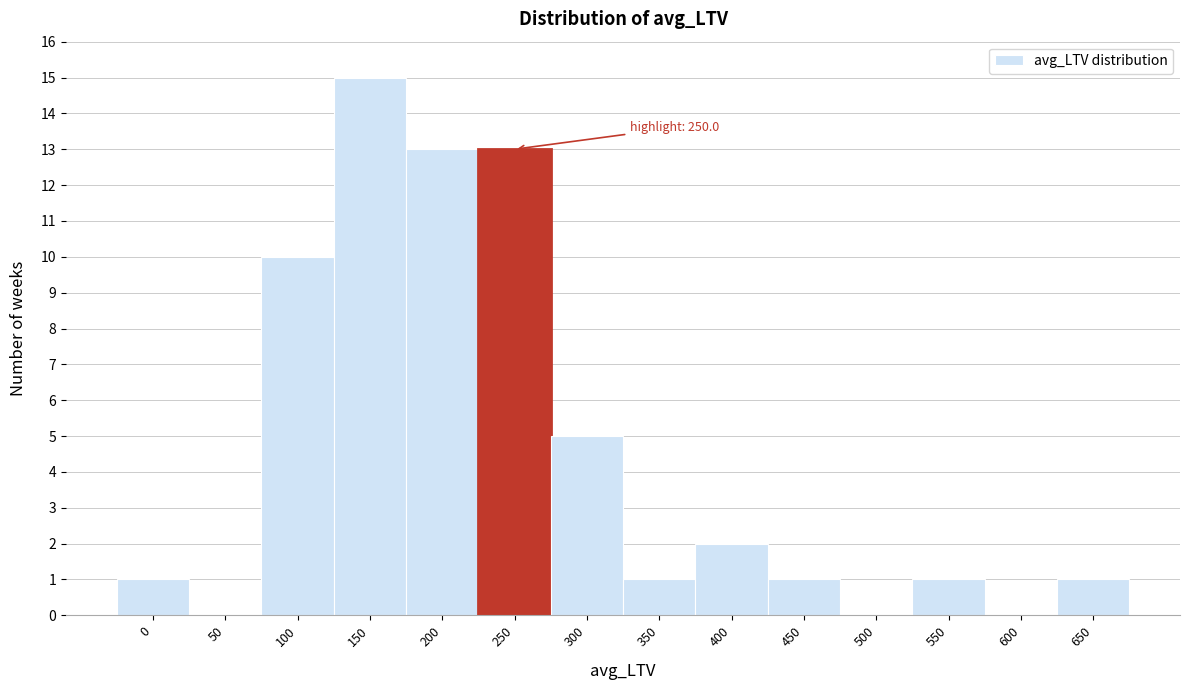

Reading left to right, transcribe all the data shown in this chart.

0=1	50=0	100=10	150=15	200=13	250=13	300=5	350=1	400=2	450=1	500=0	550=1	600=0	650=1